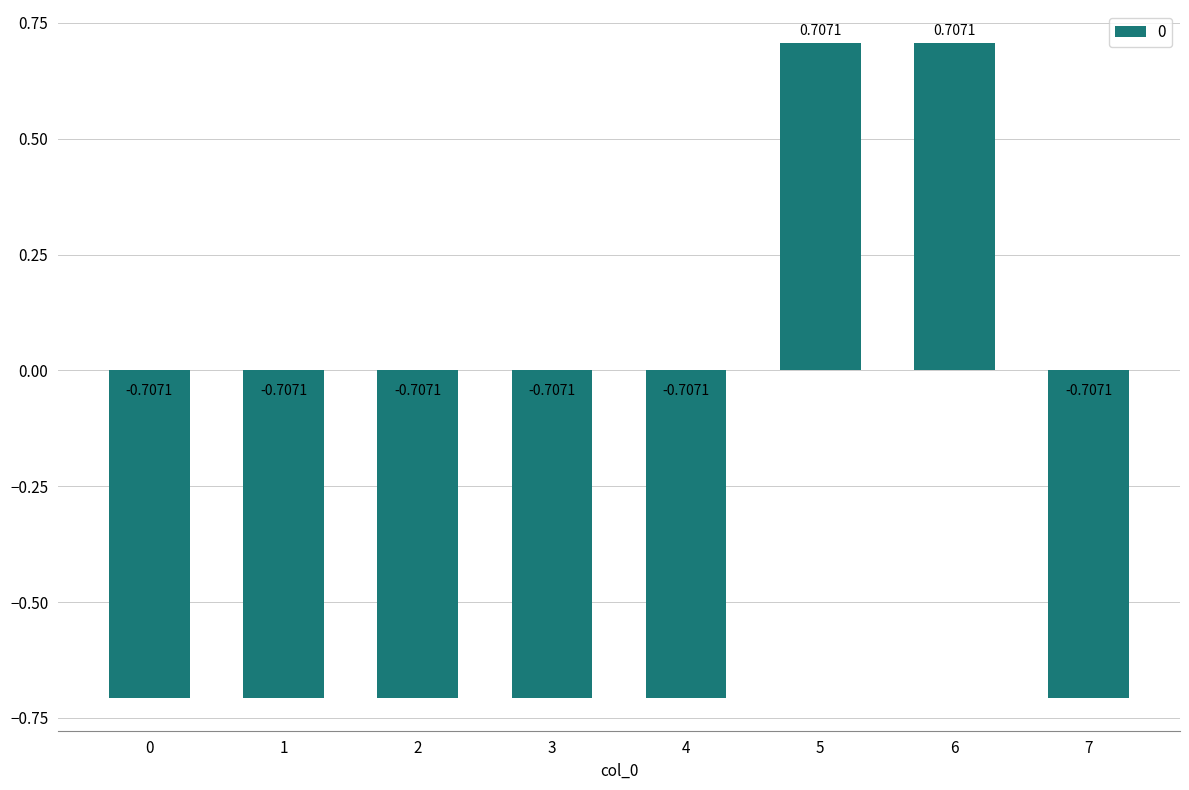

The value at 7 is -0.2. True or false?

False